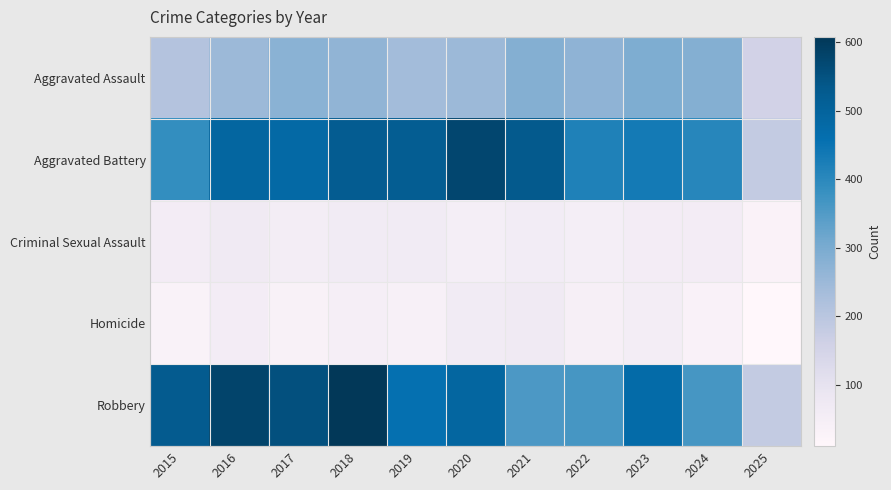

What is the smallest value displayed?

10